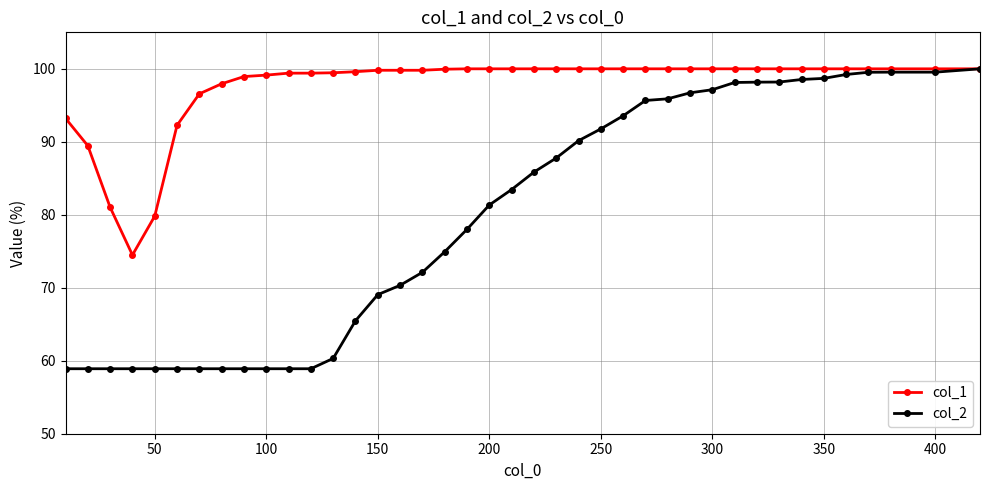

Which series has the largest total across all categories?

col_1